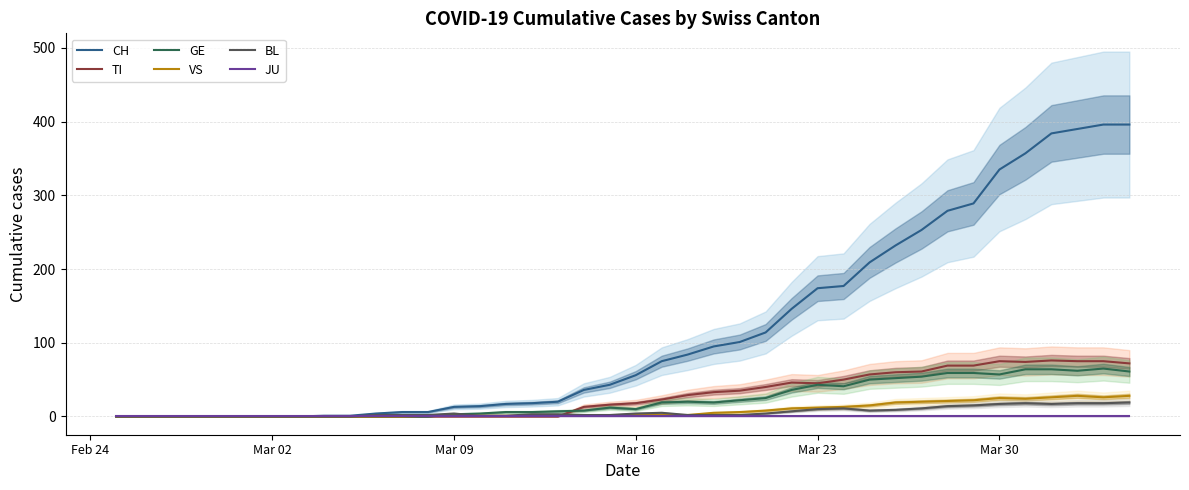

Which series has the largest range (max minus min)?

CH